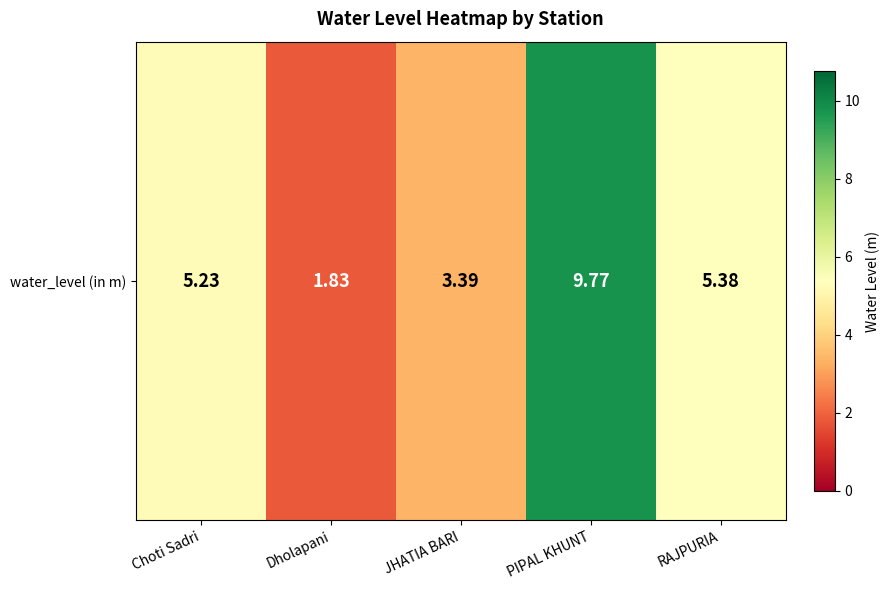

The value at Choti Sadri is 5.2. True or false?

True